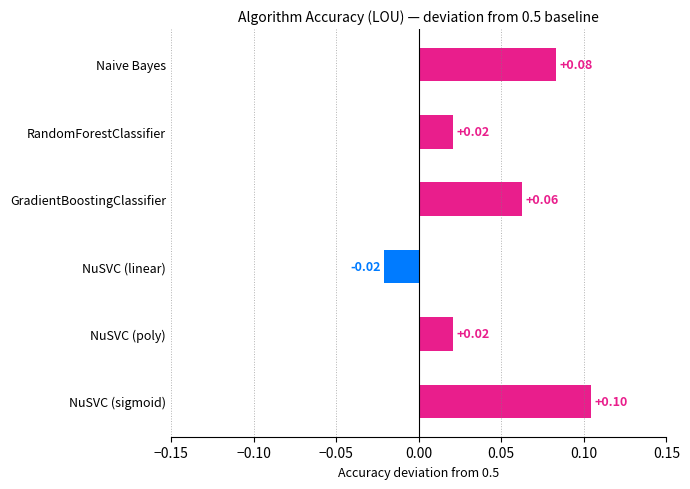

What is the sum of all values?

0.3